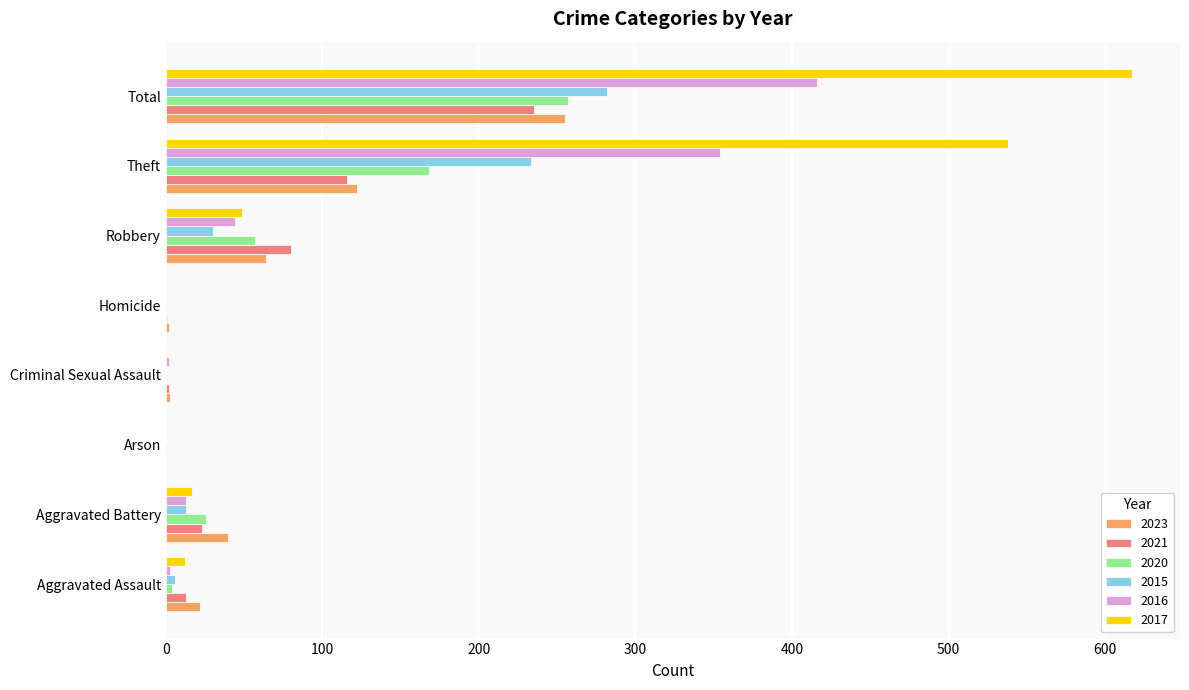

What is the sum of the 2015 values at Theft and Aggravated Battery?

246